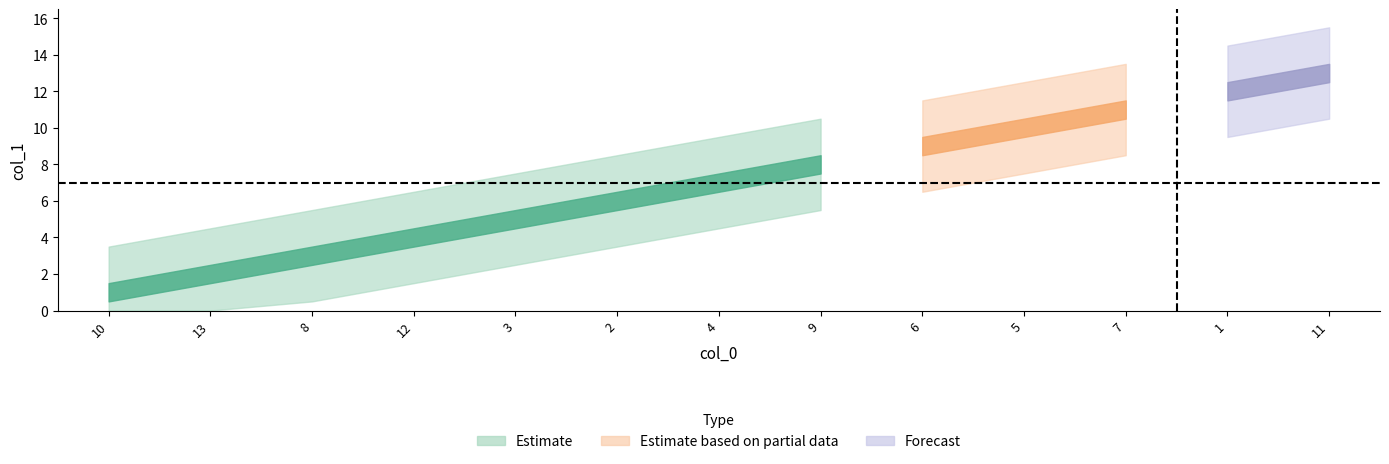

True or false: the data has more than 1 interior local peaks.

False